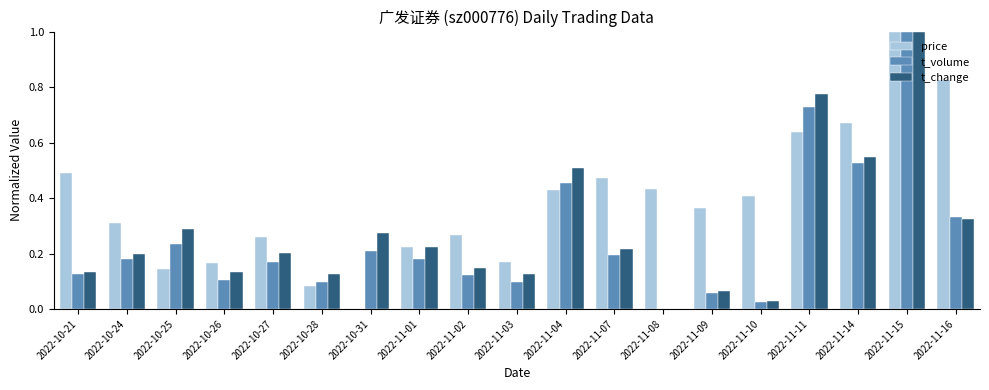

What is the total value across all series at 2022-11-15?

3.0